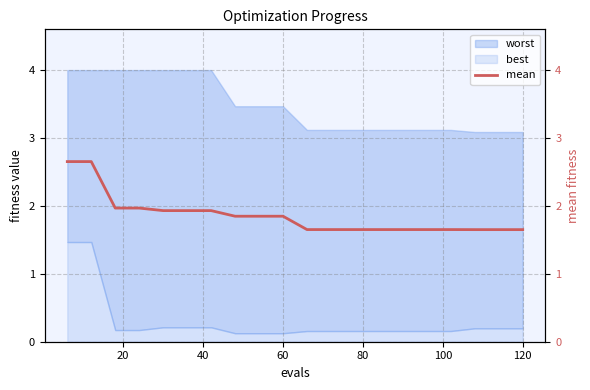

What is the highest value of the best series?

1.5